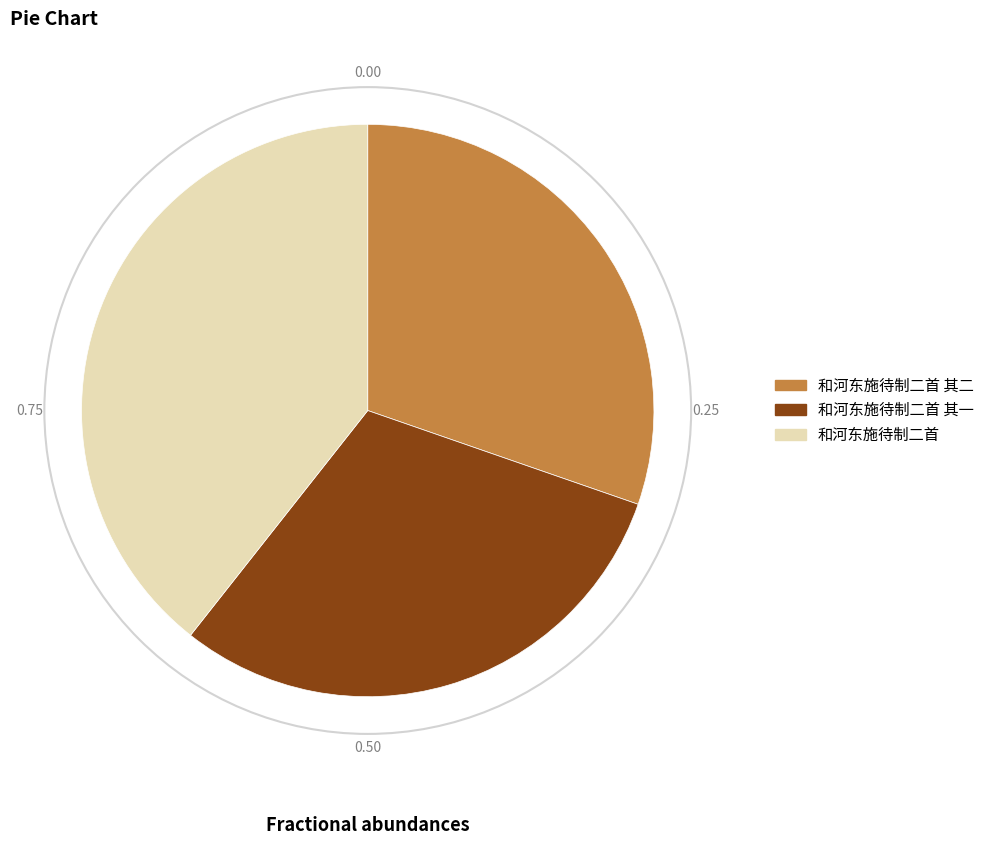

Which category has the biggest portion of the pie?

和河东施待制二首